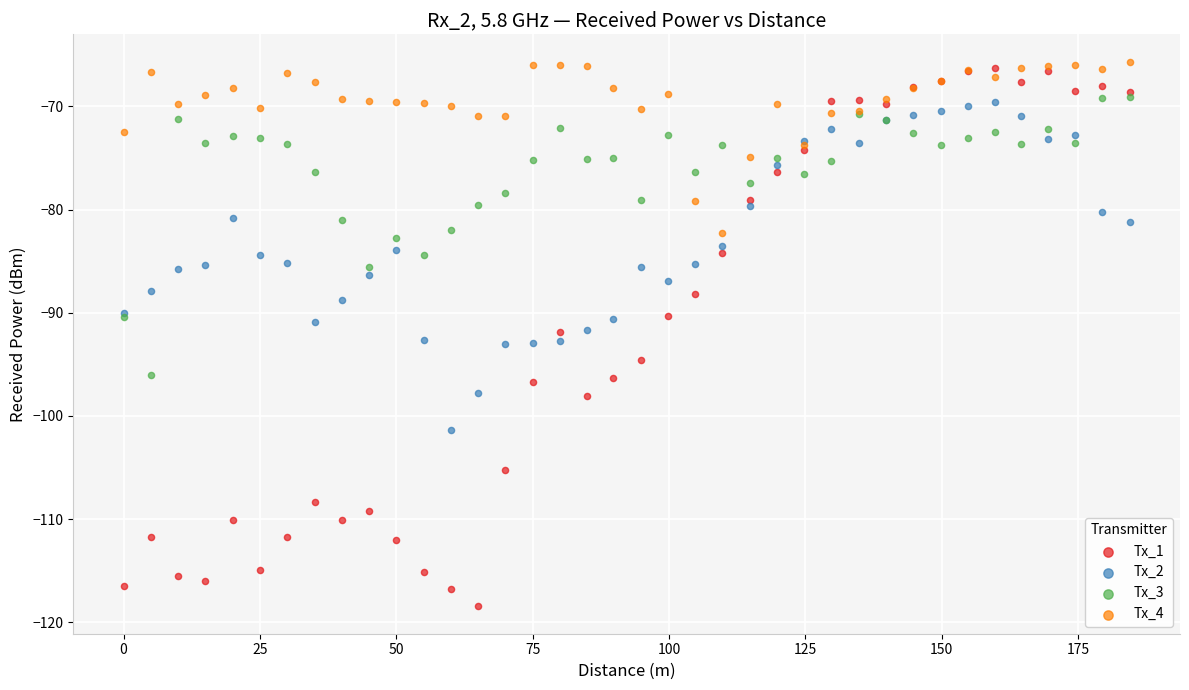

Which series reaches the minimum Y coordinate?

Tx_1